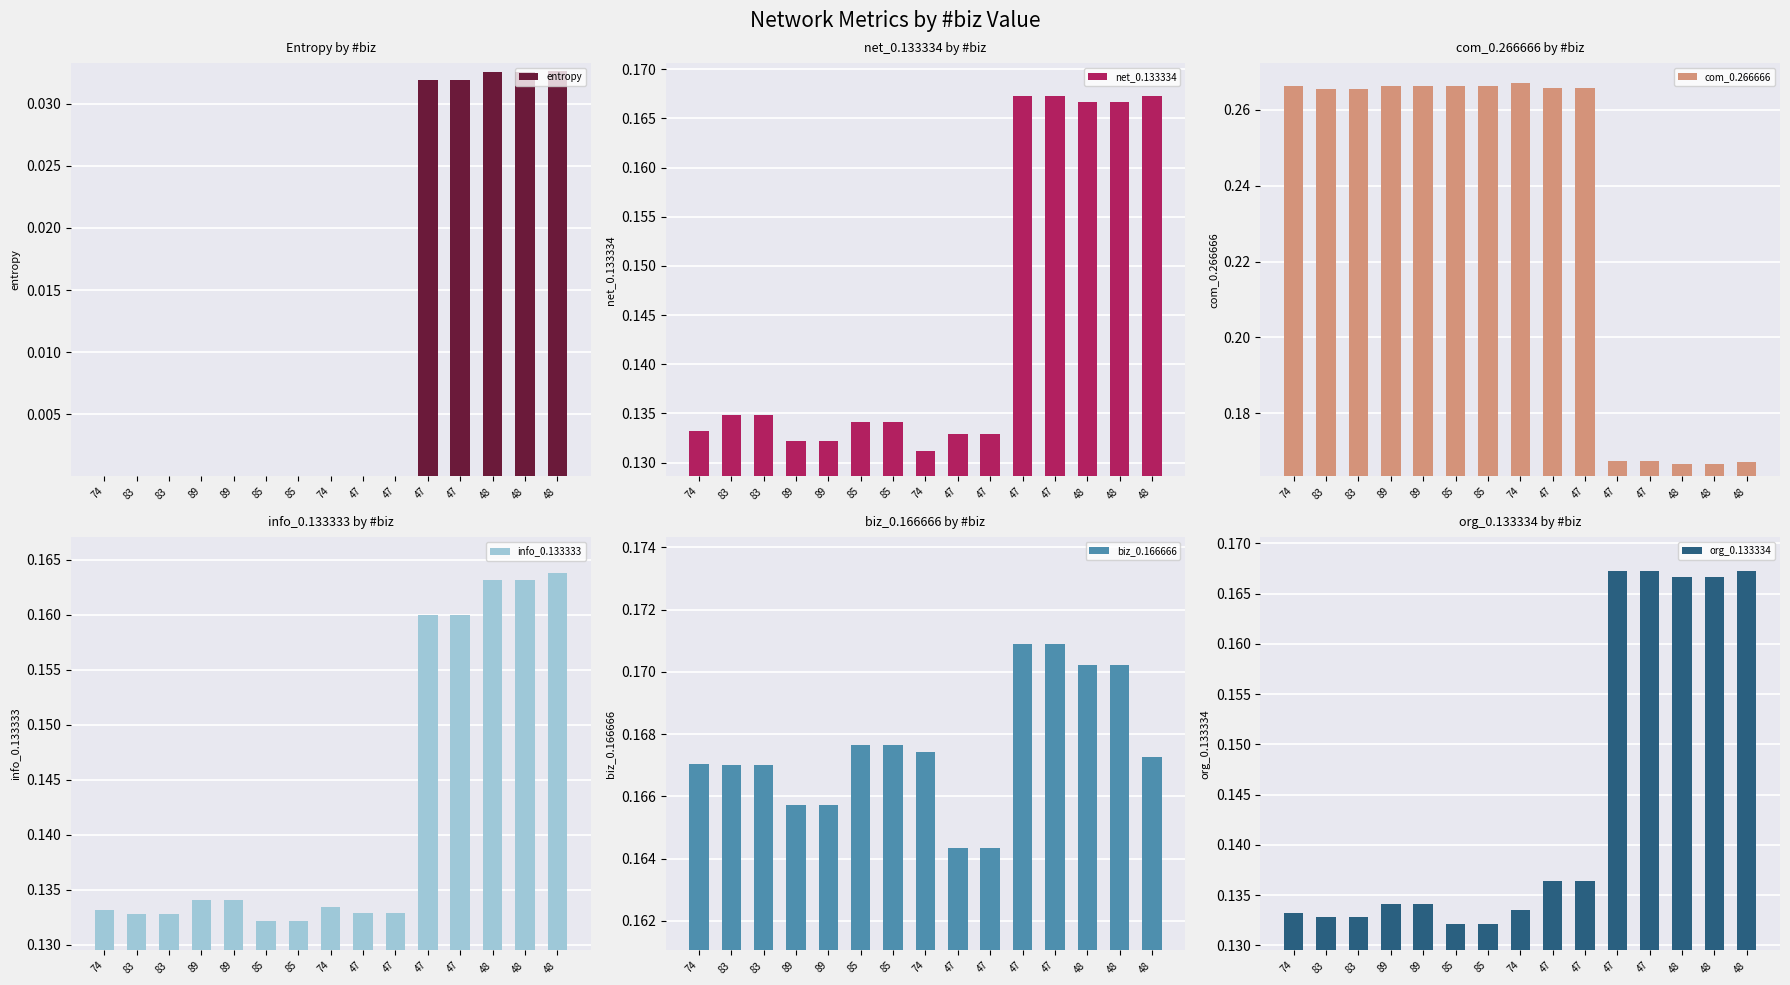

Read the com_0.266666 value at 85.

0.3